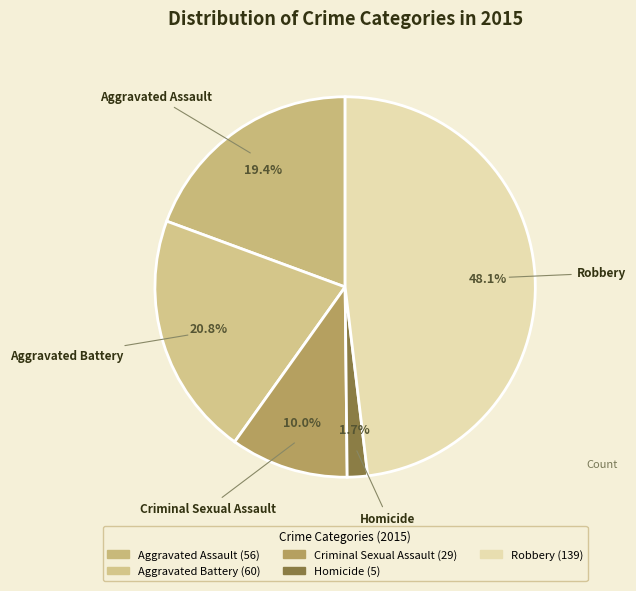

To the nearest percent, what is the combined percentage of Aggravated Assault and Aggravated Battery?

40%